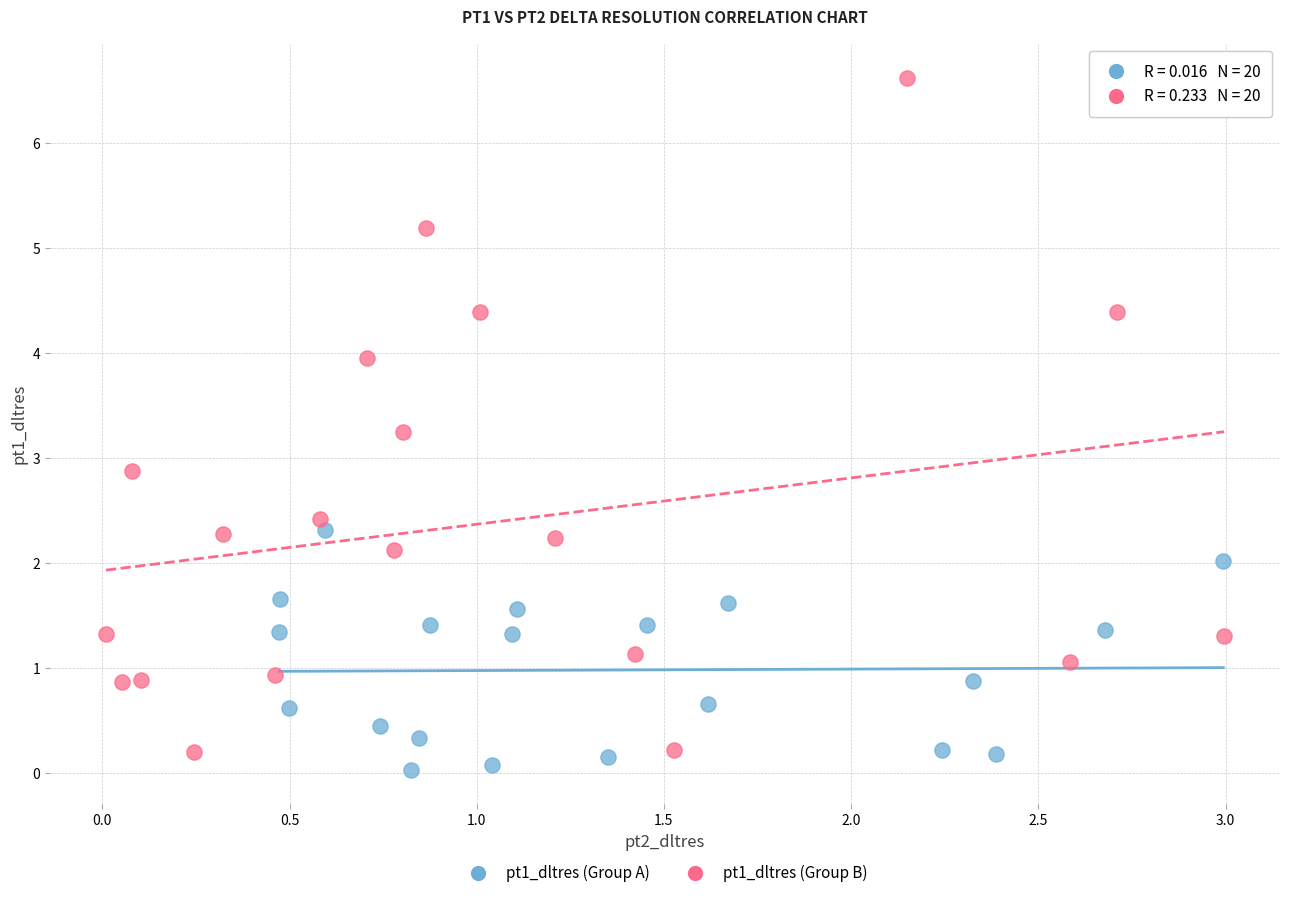

Which series has the widest spread of Y values?

pt1_dltres (Group B)